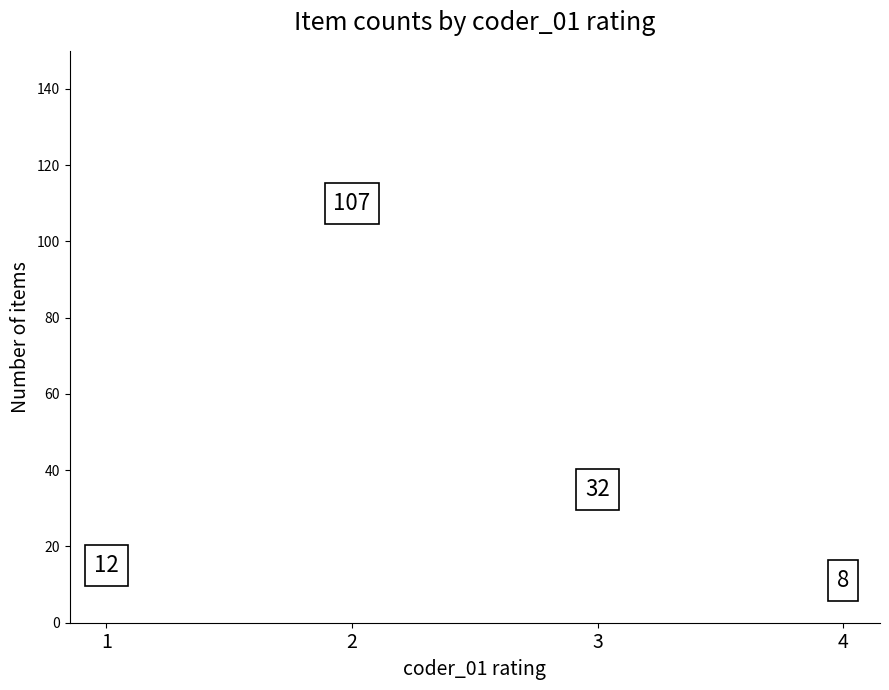

What is the change in value from 2 to 4?

-99